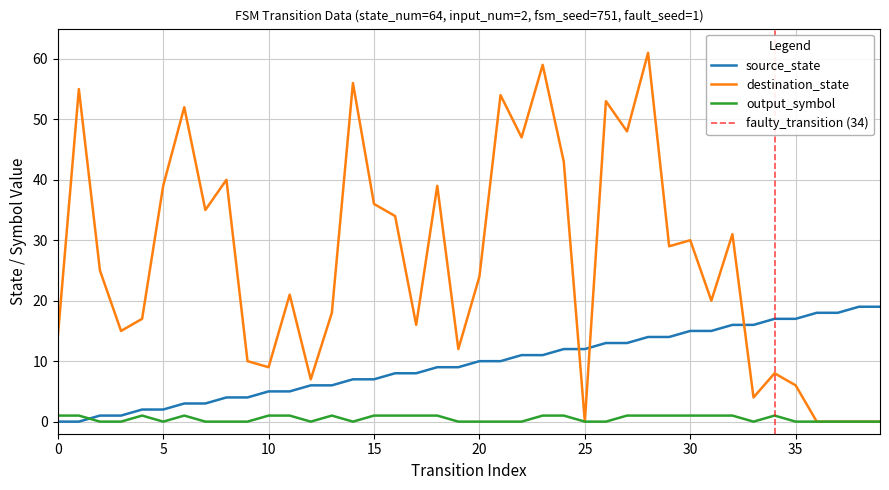

How many distinct data groups are displayed?

3